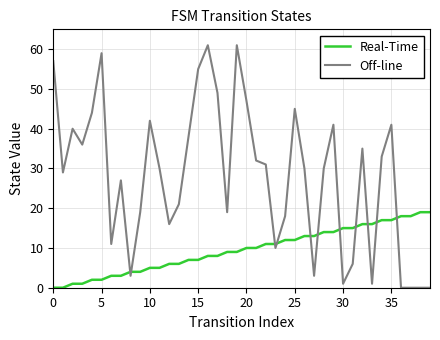

Which series has the widest spread of values?

Off-line